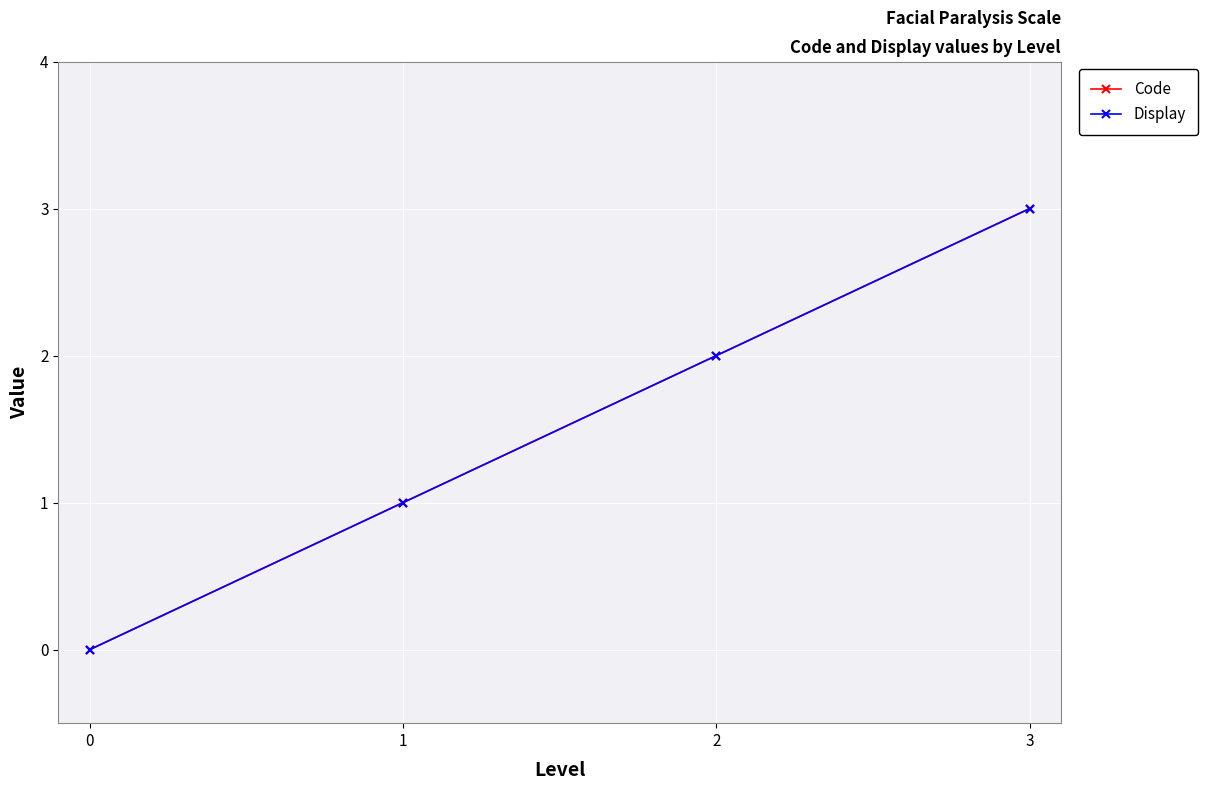

Is this an area chart (filled region under the line)?

No